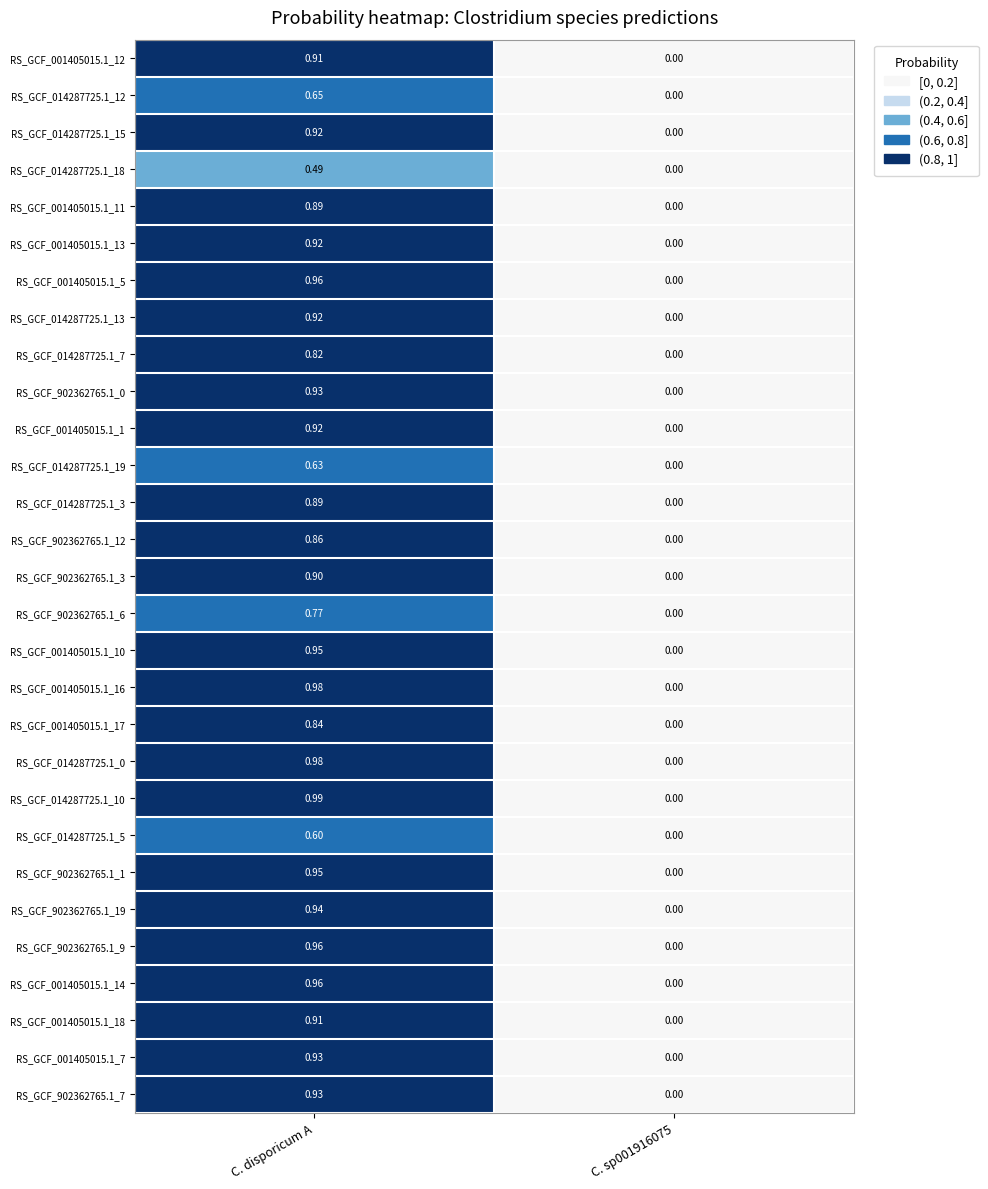

How many series are shown in this chart?

29